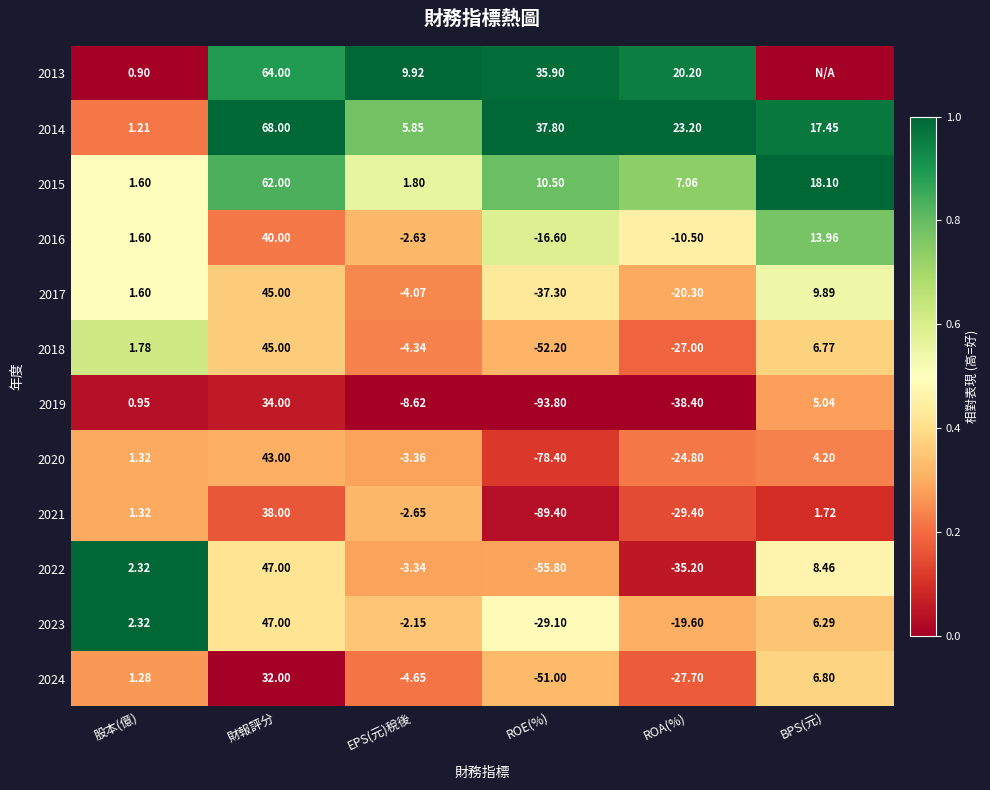

Rank the categories by 2021 value from highest to lowest.

財報評分, BPS(元), 股本(億), EPS(元)稅後, ROA(%), ROE(%)